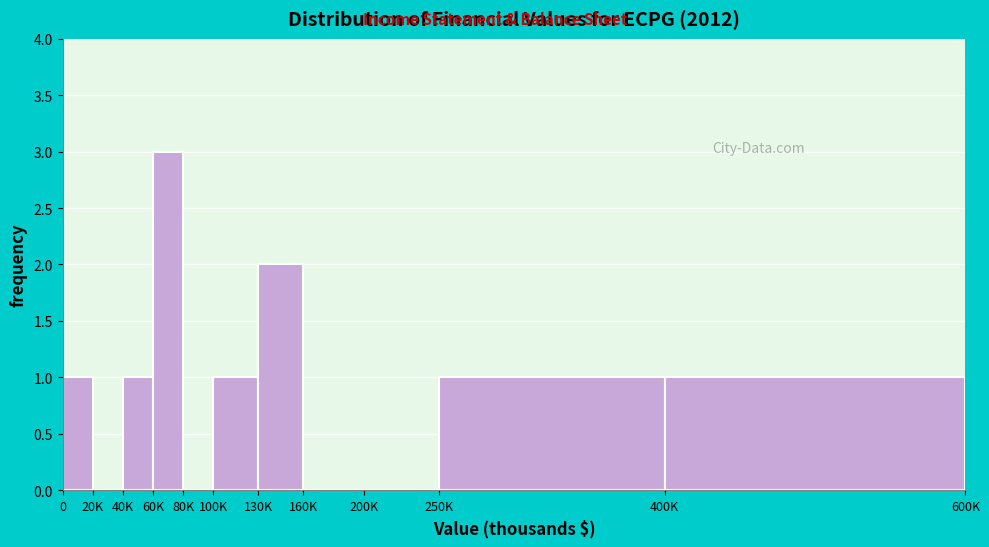

Reading left to right, what are all the values shown in this chart?

0=1	20K=0	40K=1	60K=3	80K=0	100K=1	130K=2	160K=0	200K=0	250K=1	400K=1